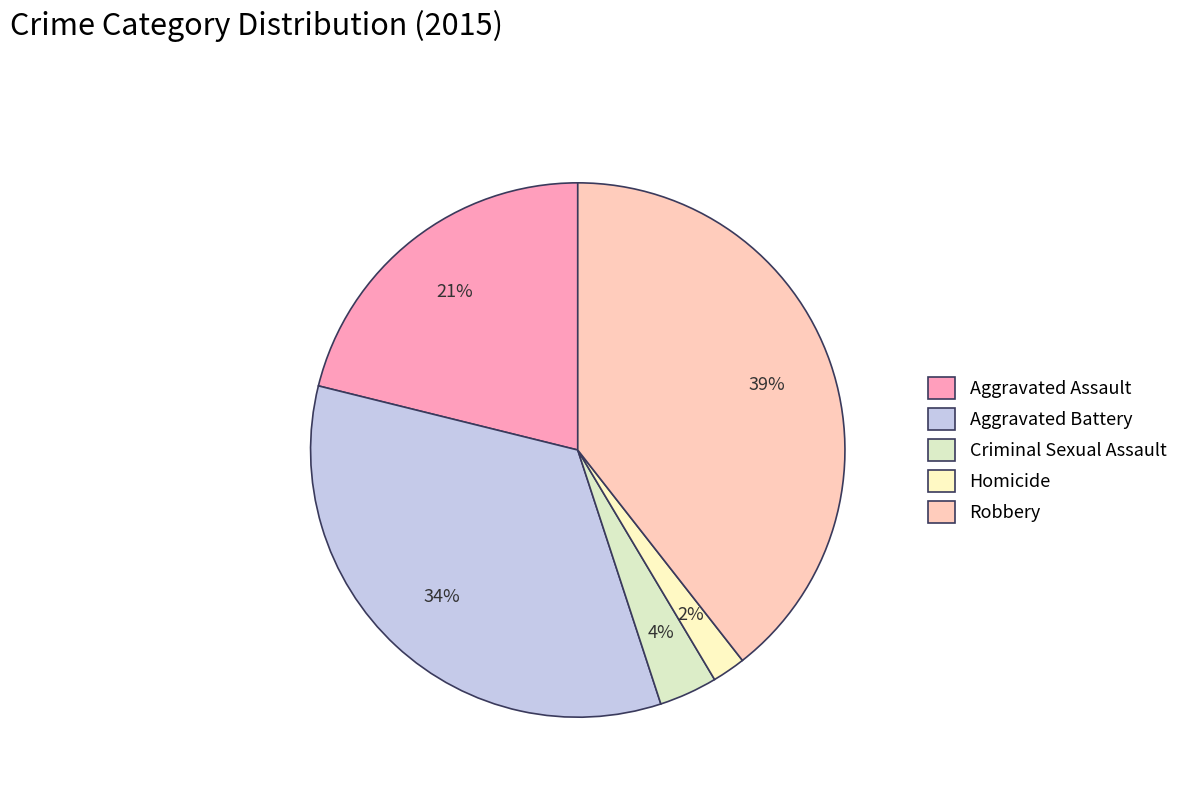

Is there a majority slice in this chart?

No